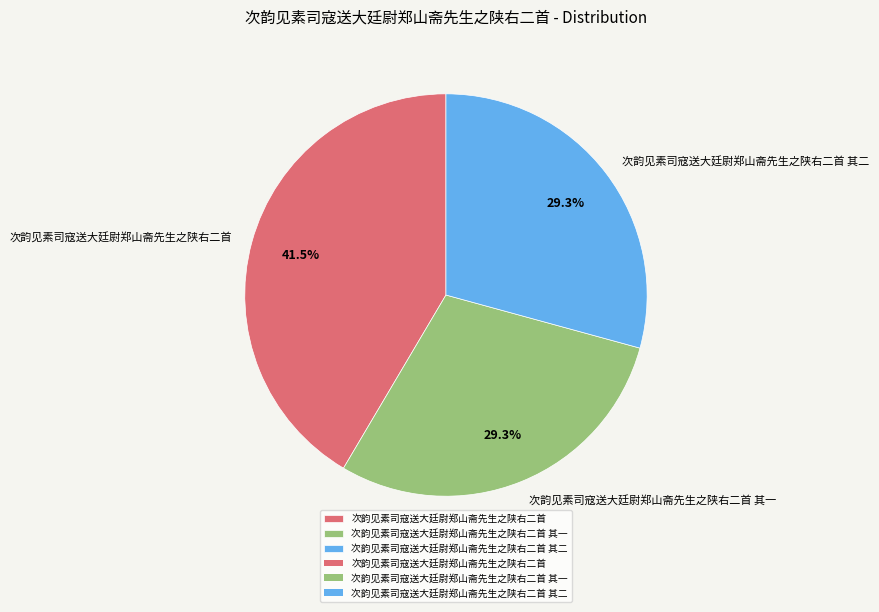

To the nearest percent, what is the difference between the largest and smallest slice percentages?

12%